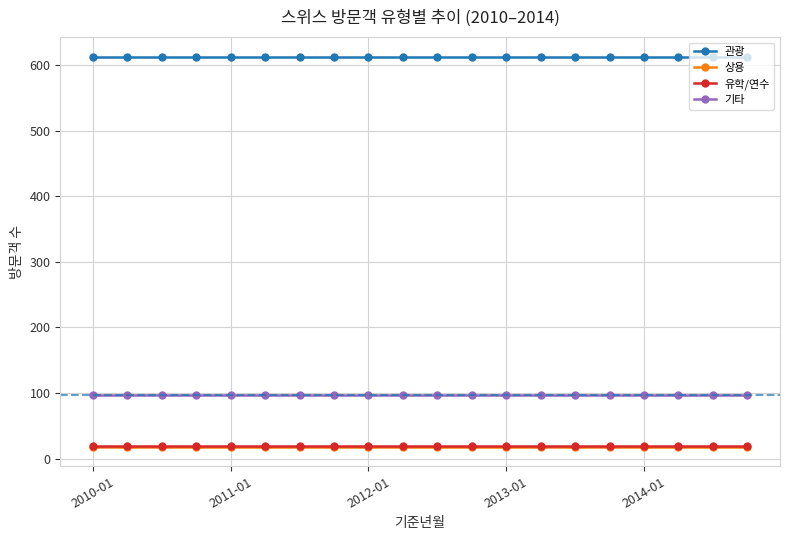

What is the value of the 관광 point at the 9th from the left?

613